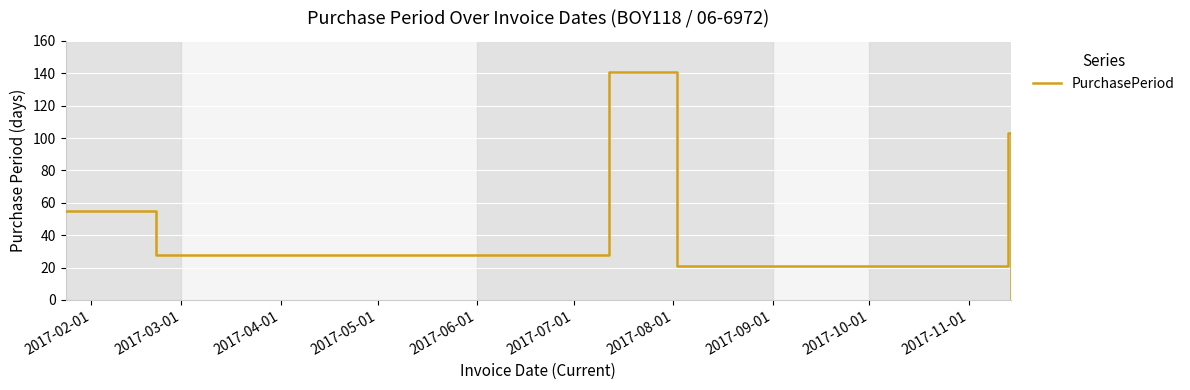

What is the difference between the second highest and minimum values?

102